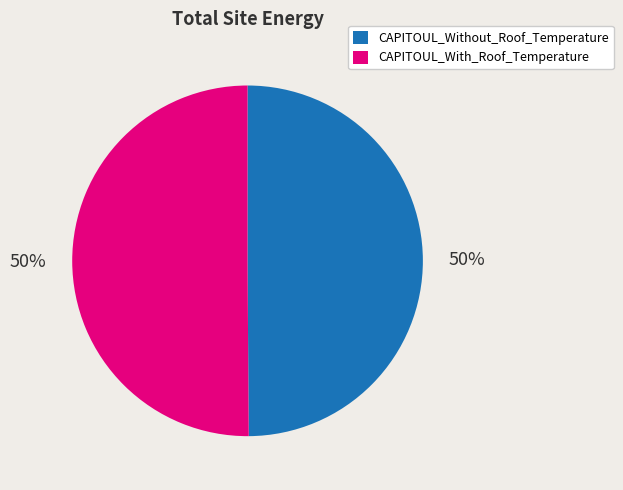

Count the number of slices in the pie.

2